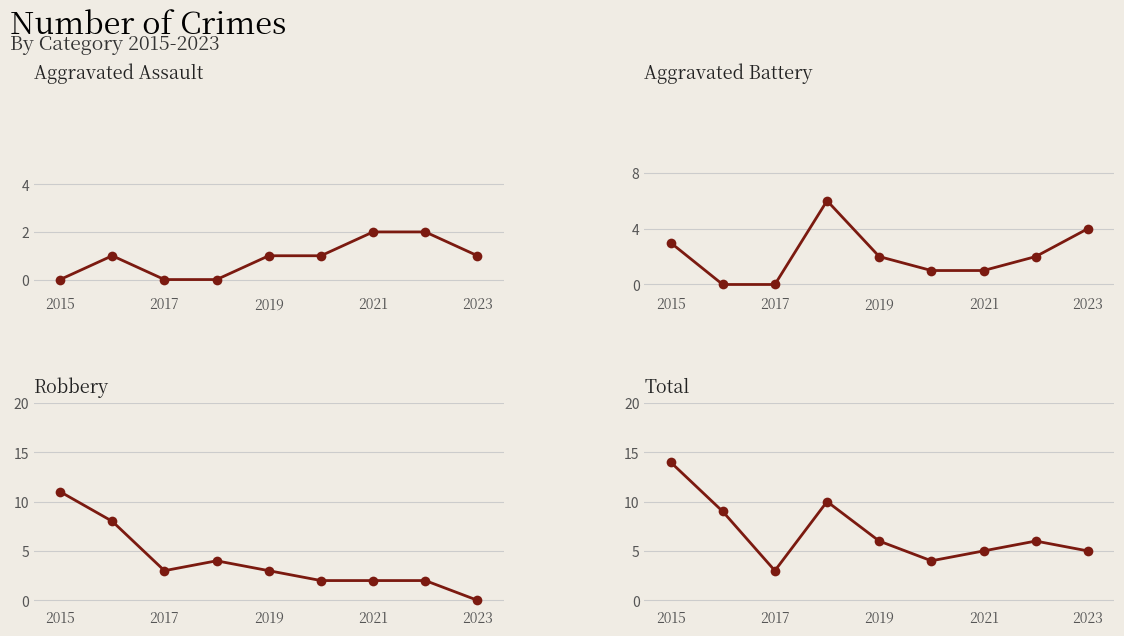

In Total, how many points are higher than both neighbors (excluding endpoints)?

2